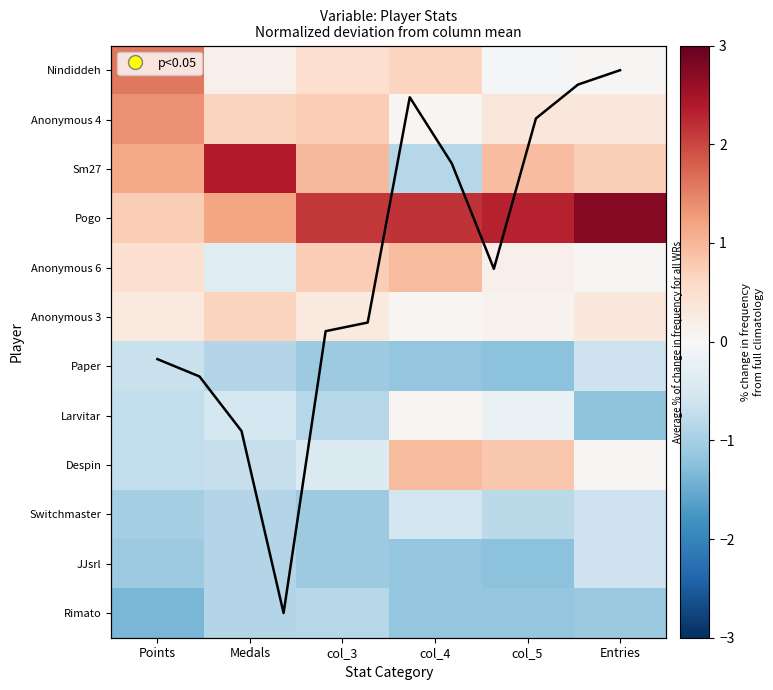

What is the maximum value for Anonymous 6?

1.0